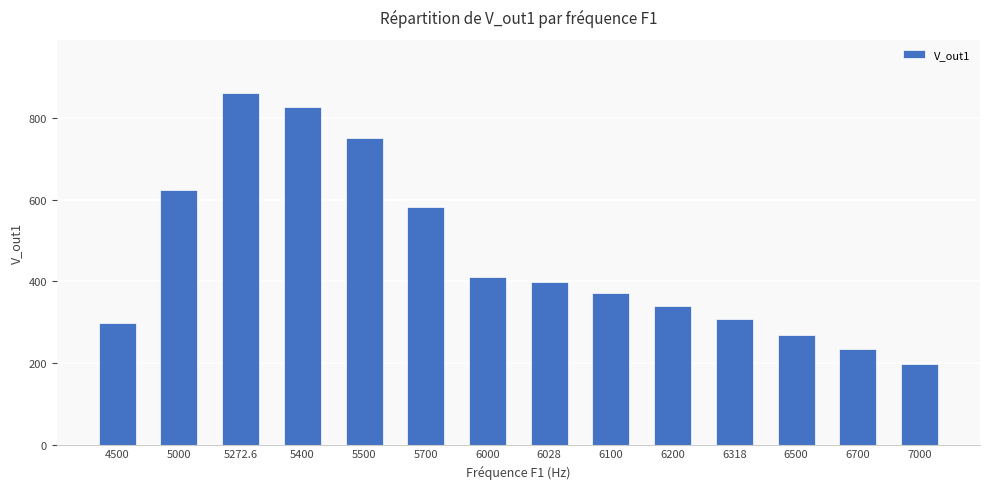

What is the value of the 8th bar from the left?

399.3